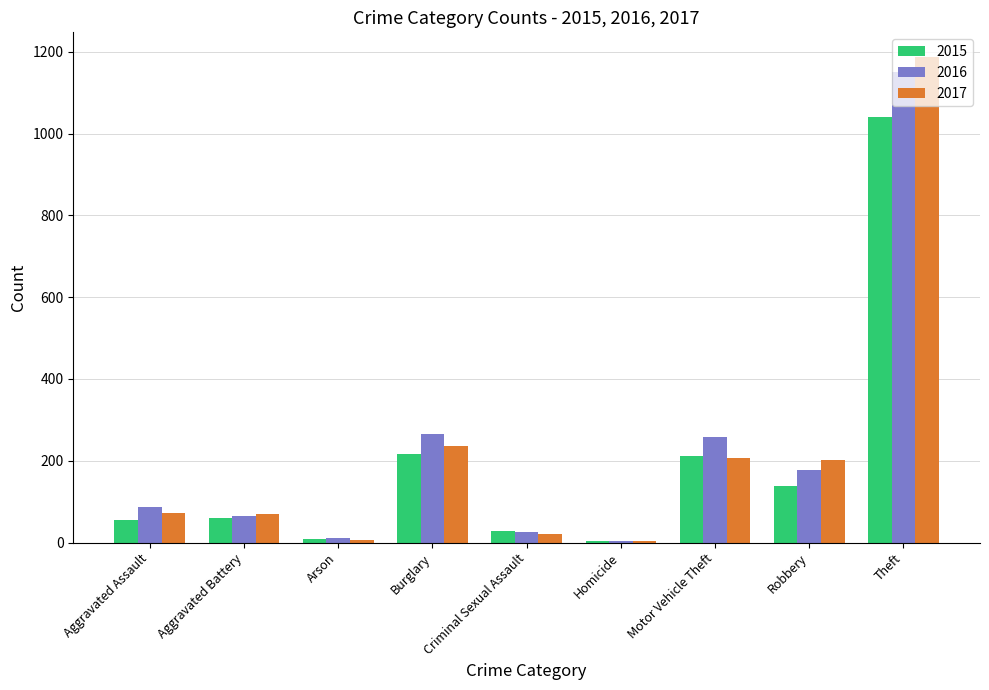

What is the smallest value displayed?

4